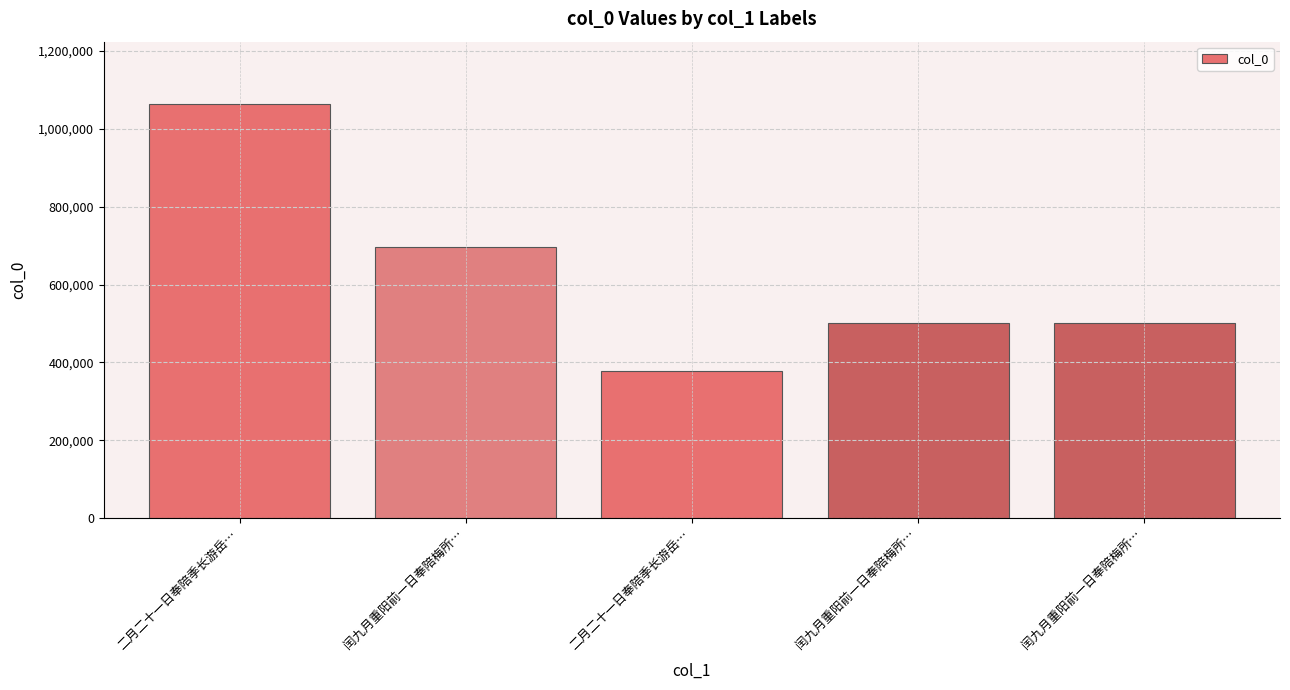

What is the sum of all values?

3142461